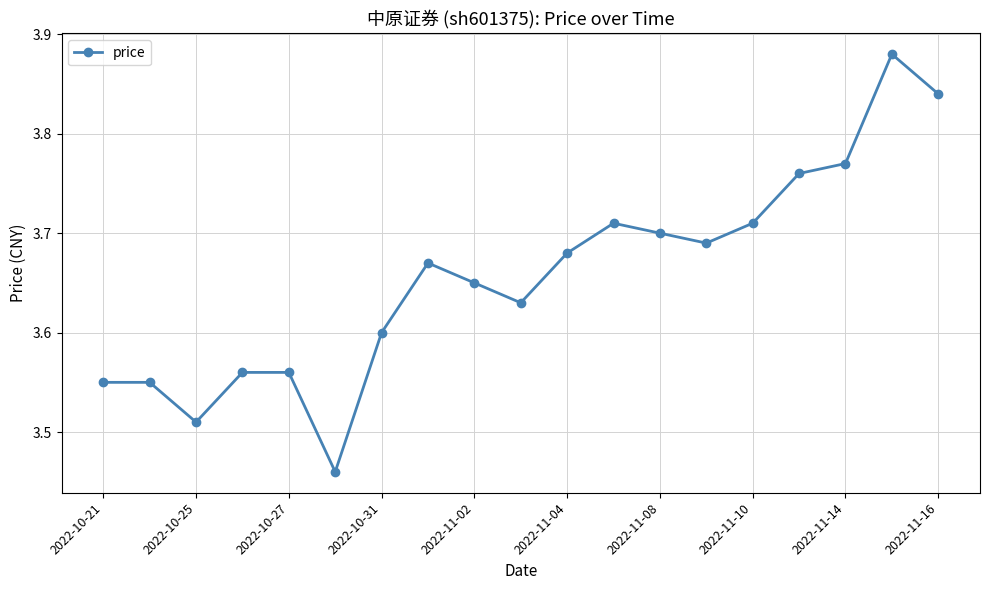

How many values are between 3 and 4?

19